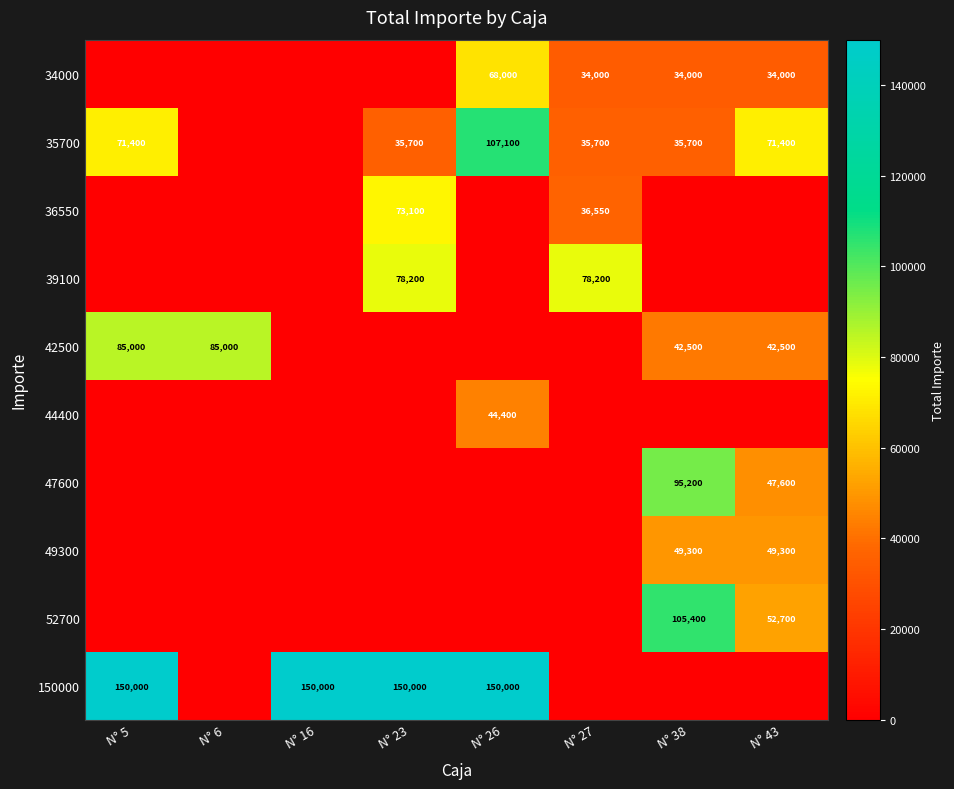

Is it true that 39100 equals 111690 at N° 23?

False